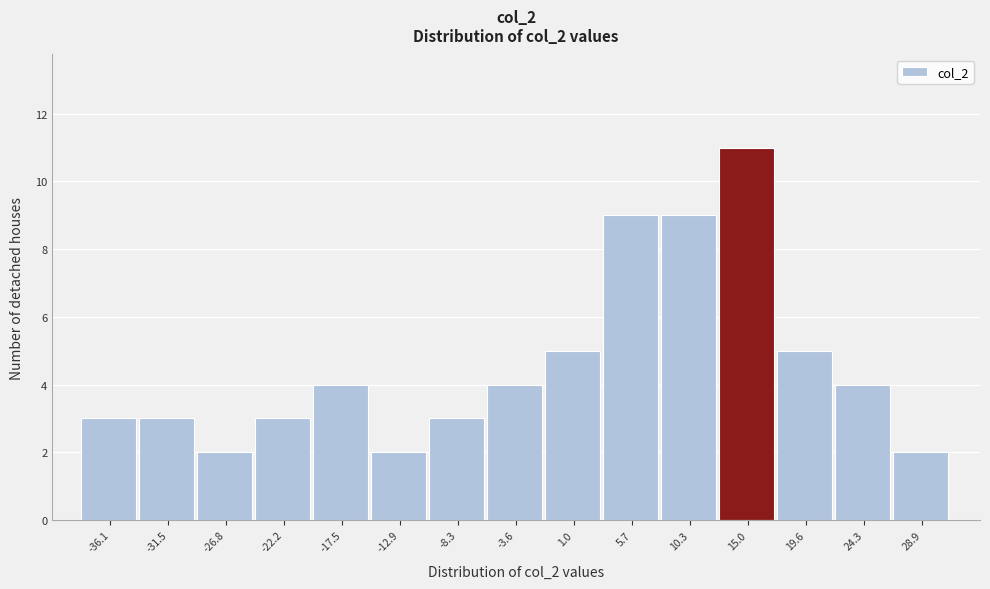

Which range on the x-axis has the tallest bar?

12.5 to 17.5